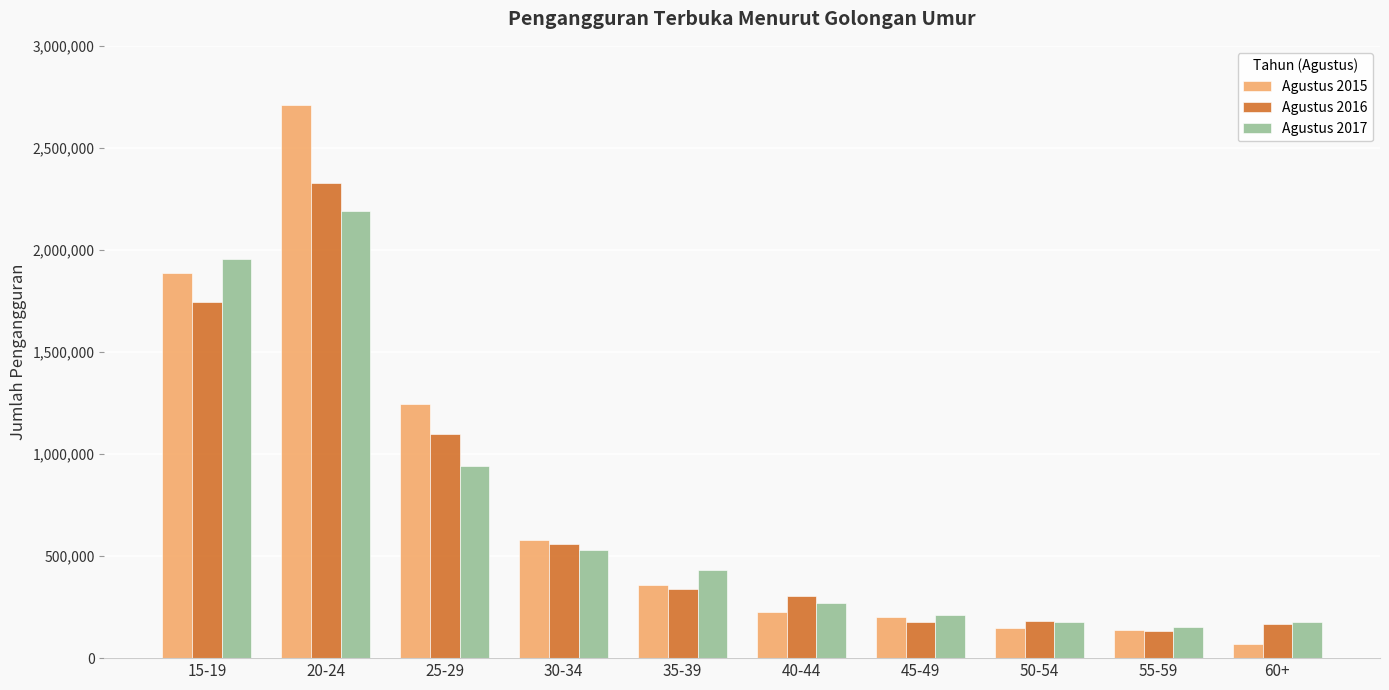

Which series changed the most between 25-29 and 35-39?

Agustus 2015